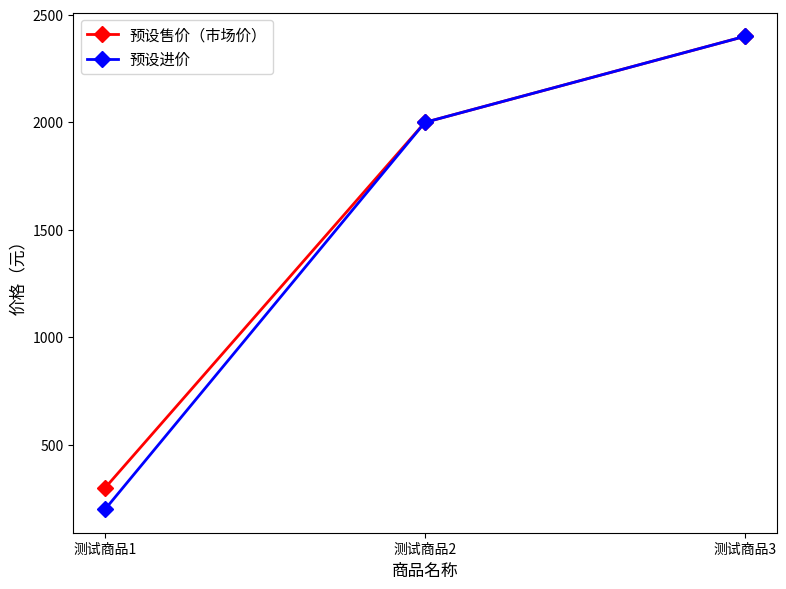

Which series has the widest spread of values?

预设进价